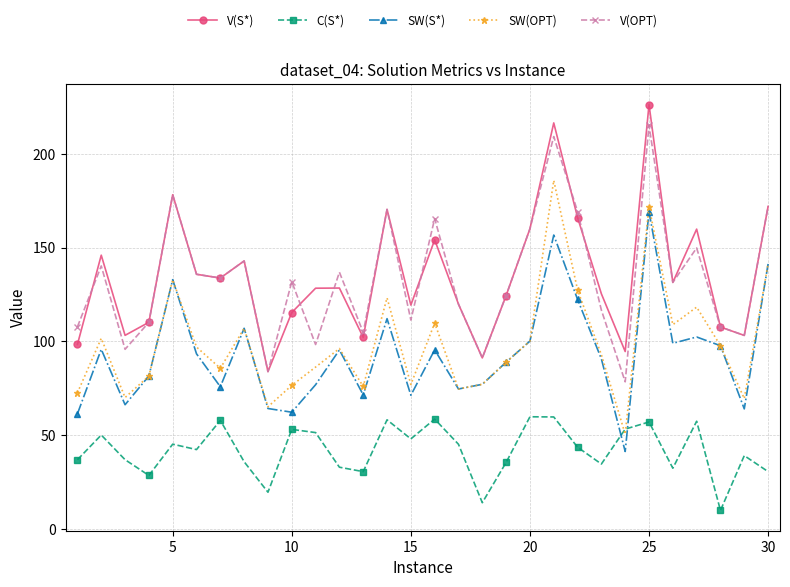

True or false: C(S*) and V(S*) intersect in this chart.

False